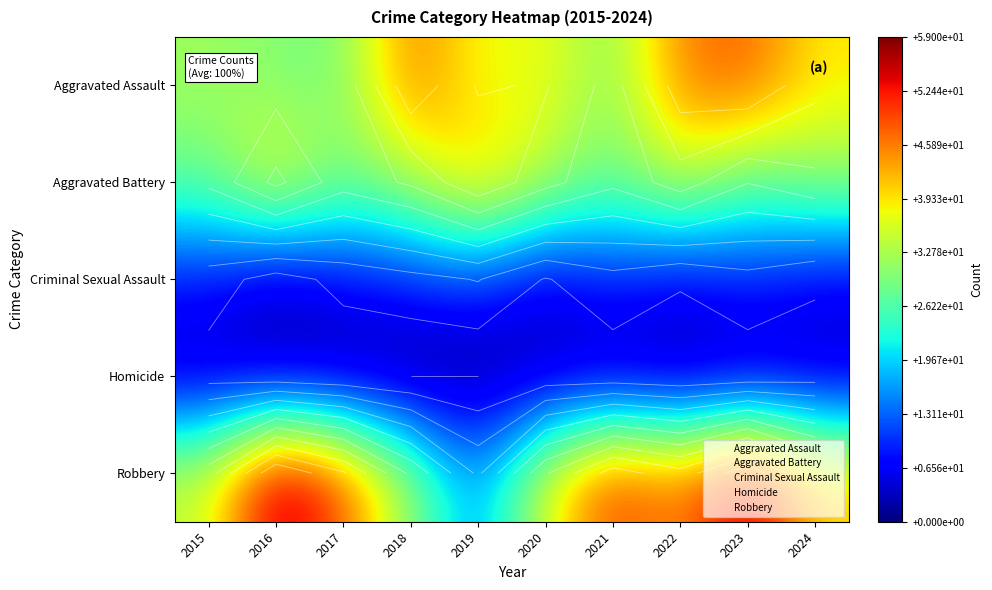

What is the average value of the Aggravated Assault series?

38